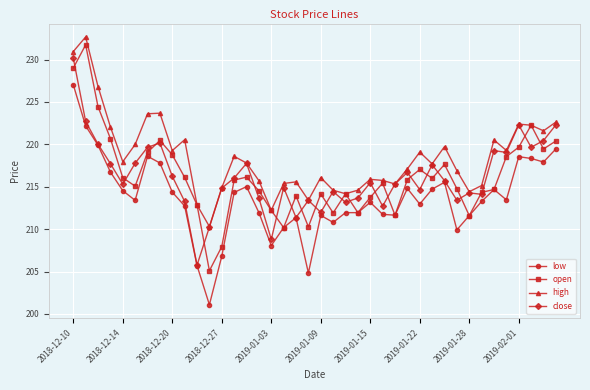

Which series has the largest total across all categories?

high